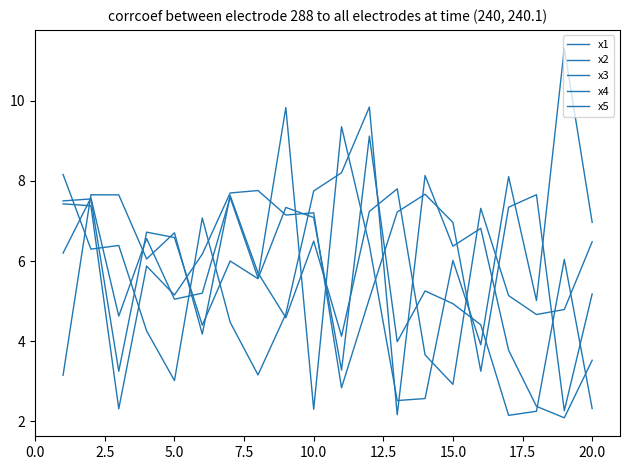

Does the chart display data point markers on the line(s)?

No